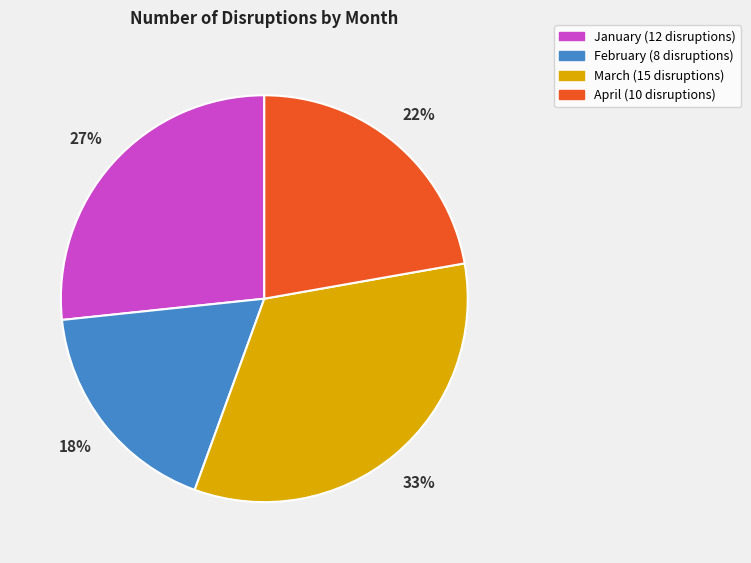

Which slice is the smallest?

February